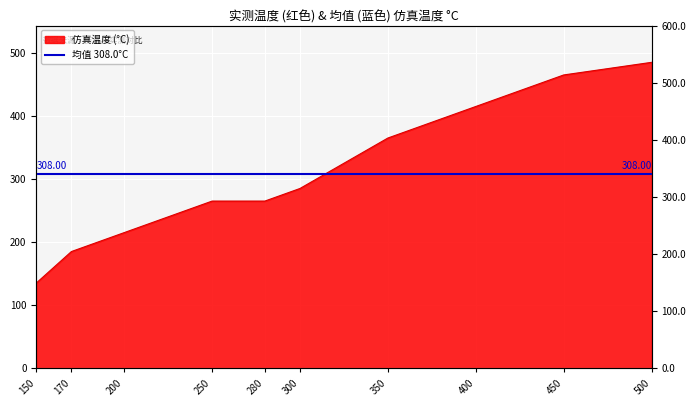

What is the change in value from 150 to 450?

+330